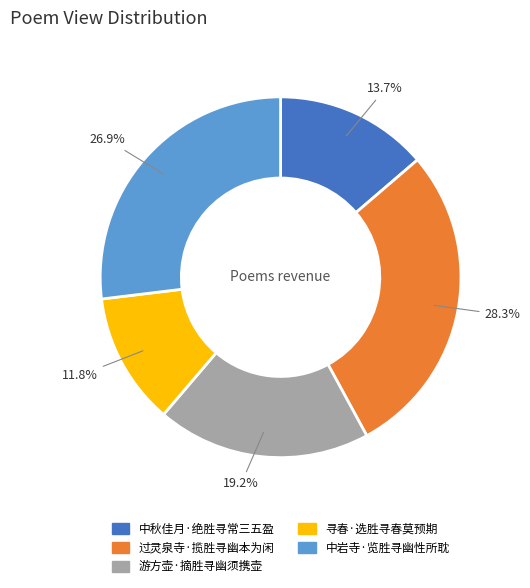

How many slices are in this pie chart?

5